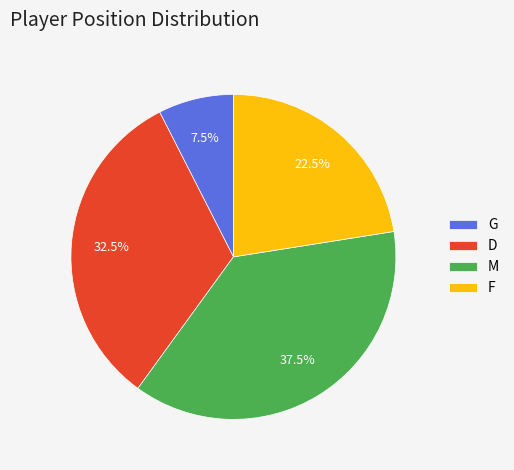

Approximately how many times larger is the value at G compared to D?

0.2